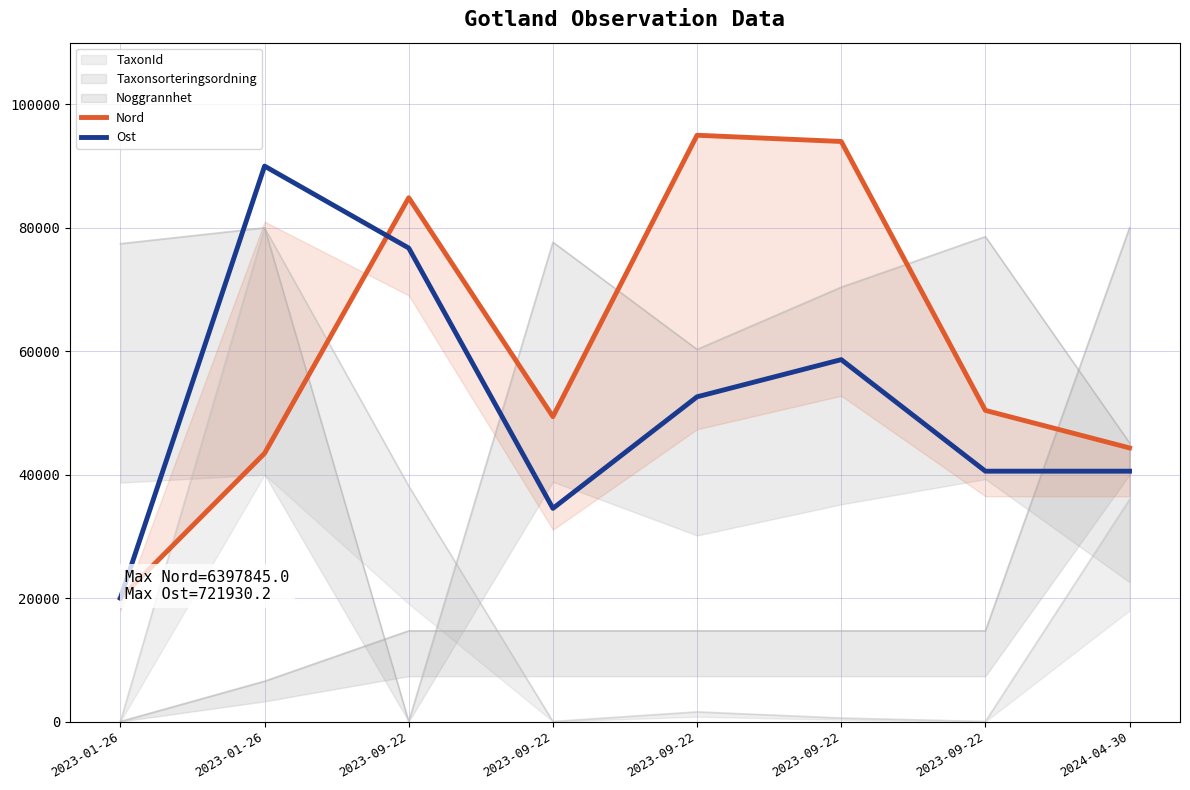

In Nord, how many points are higher than both neighbors (excluding endpoints)?

2